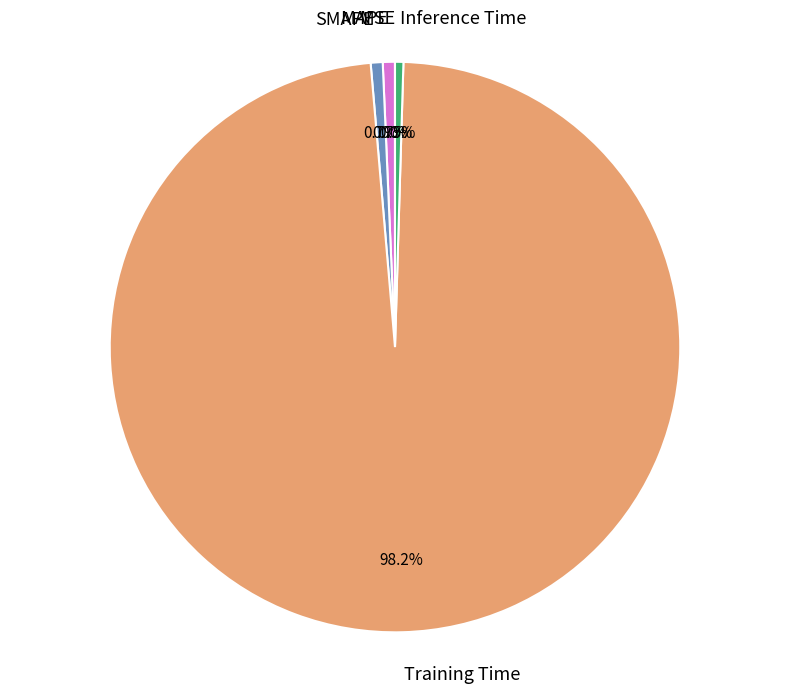

To the nearest percent, what is the average slice percentage?

20%